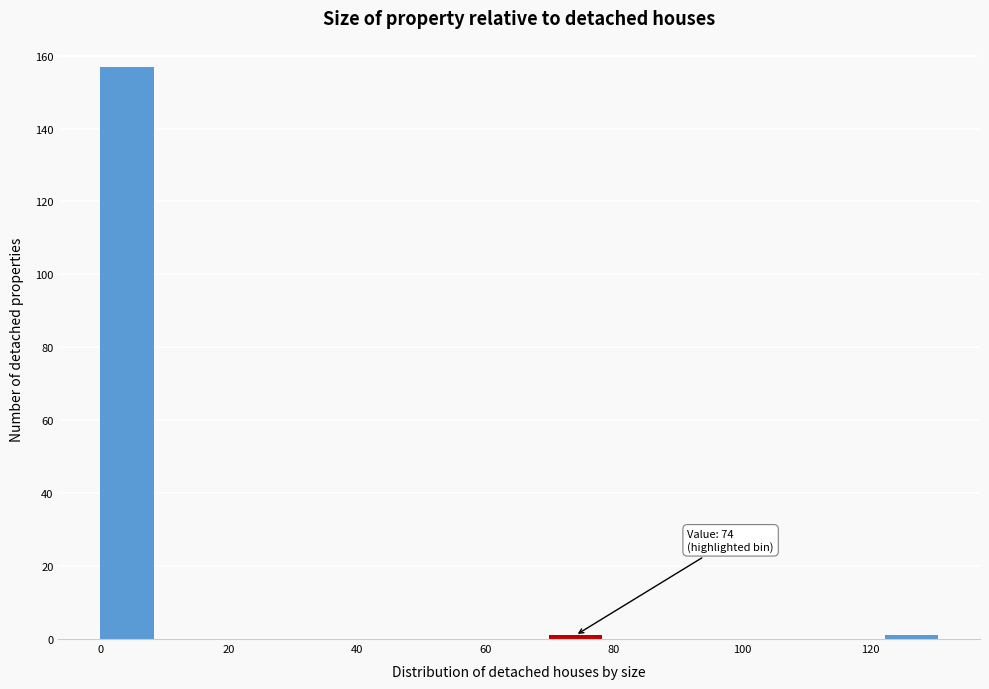

Which range on the x-axis has the tallest bar?

0 to 8